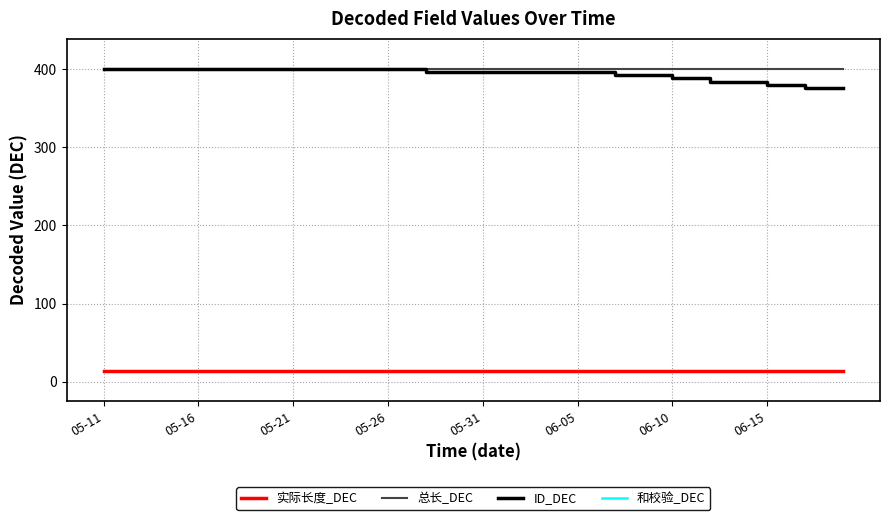

What is the label of the 36th point from the right?

05-31